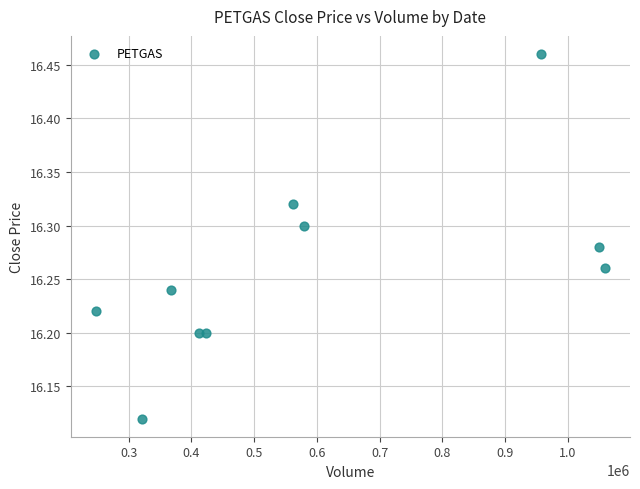

What is the average X value?

597830.0